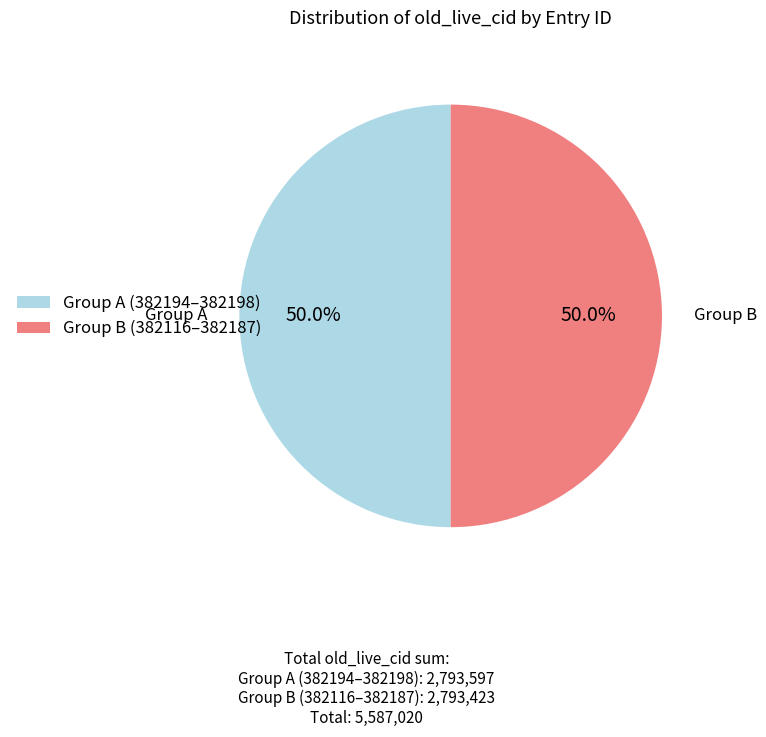

What is the ratio of the value at Group A (382194–382198) to the value at Group B (382116–382187)?

1.0